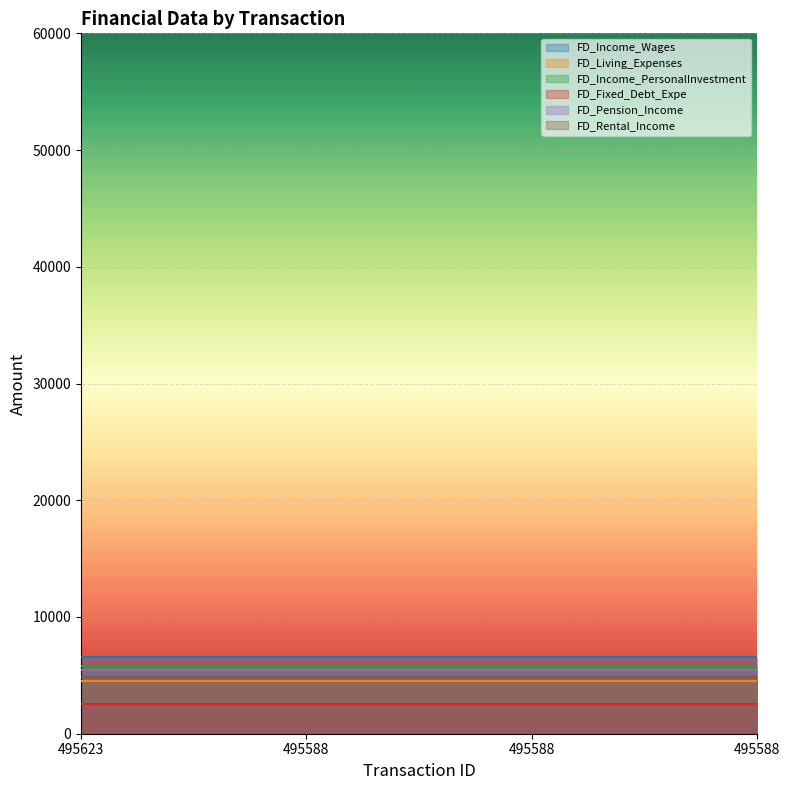

Count the number of categories in the chart.

4